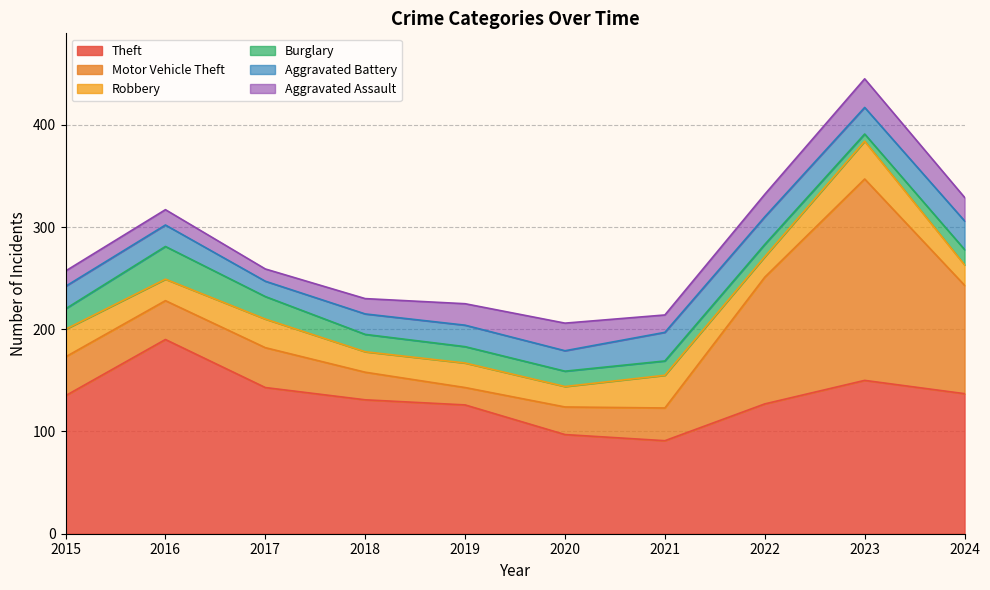

True or false: Theft and Aggravated Battery intersect in this chart.

False